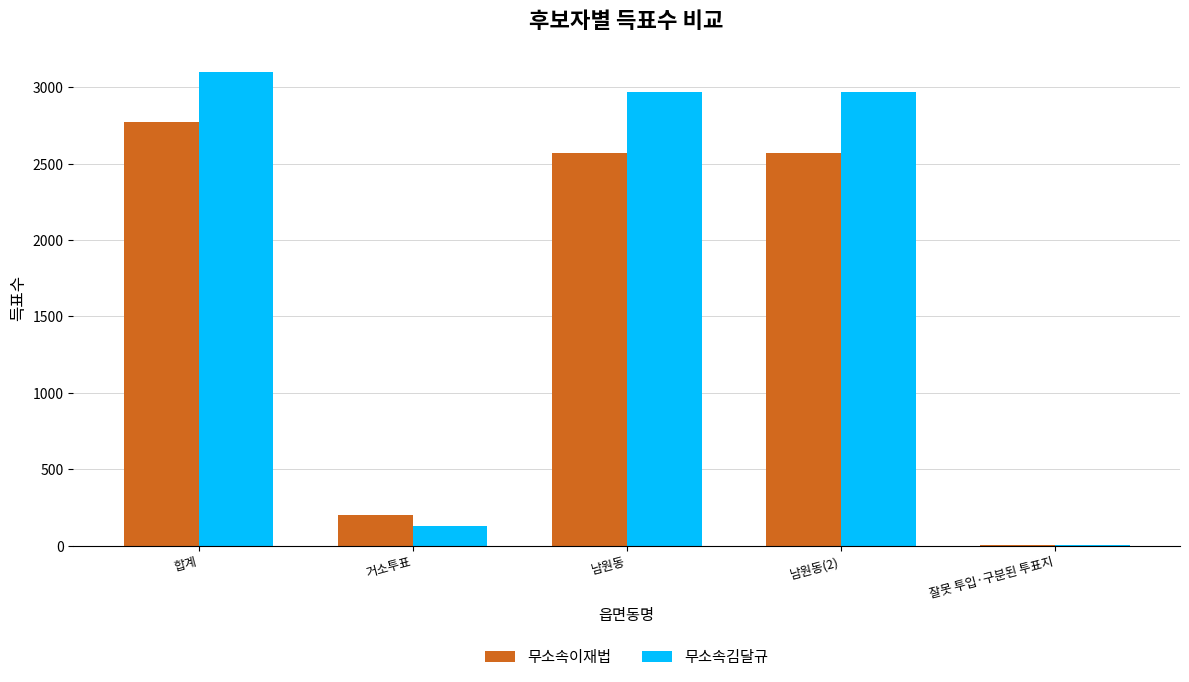

How many groups of bars are there?

5